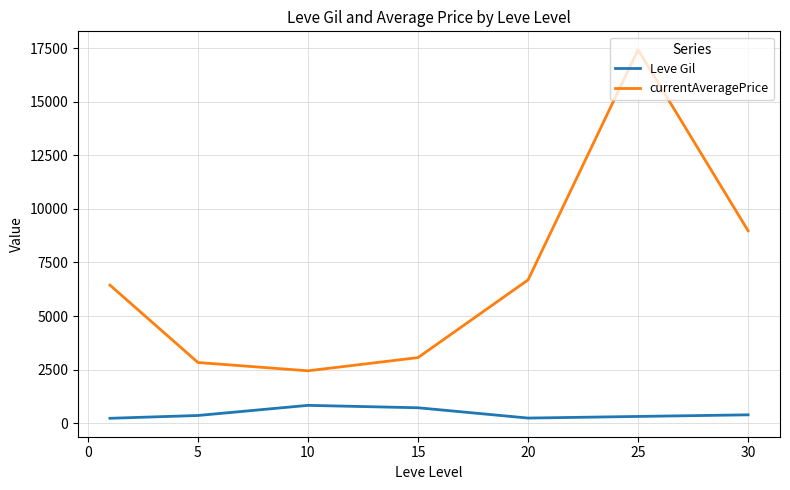

Which series has the widest spread of values?

currentAveragePrice